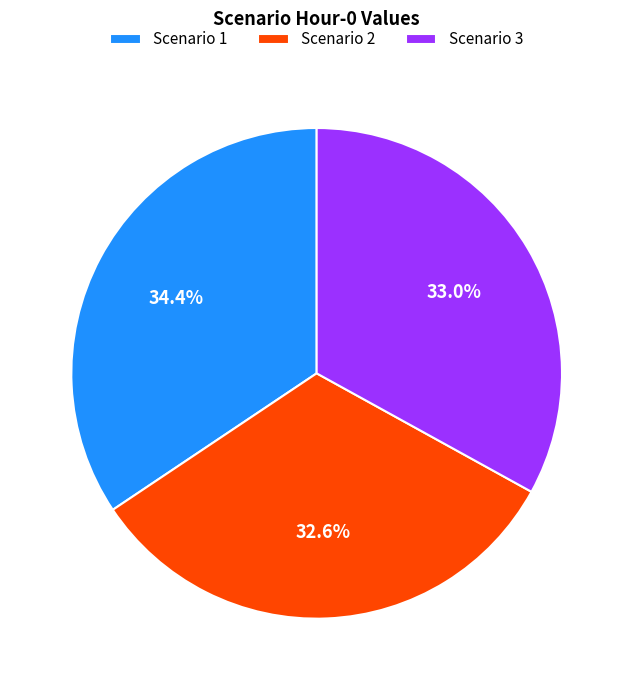

What percentage is the Scenario 1 slice, to the nearest percent?

34%